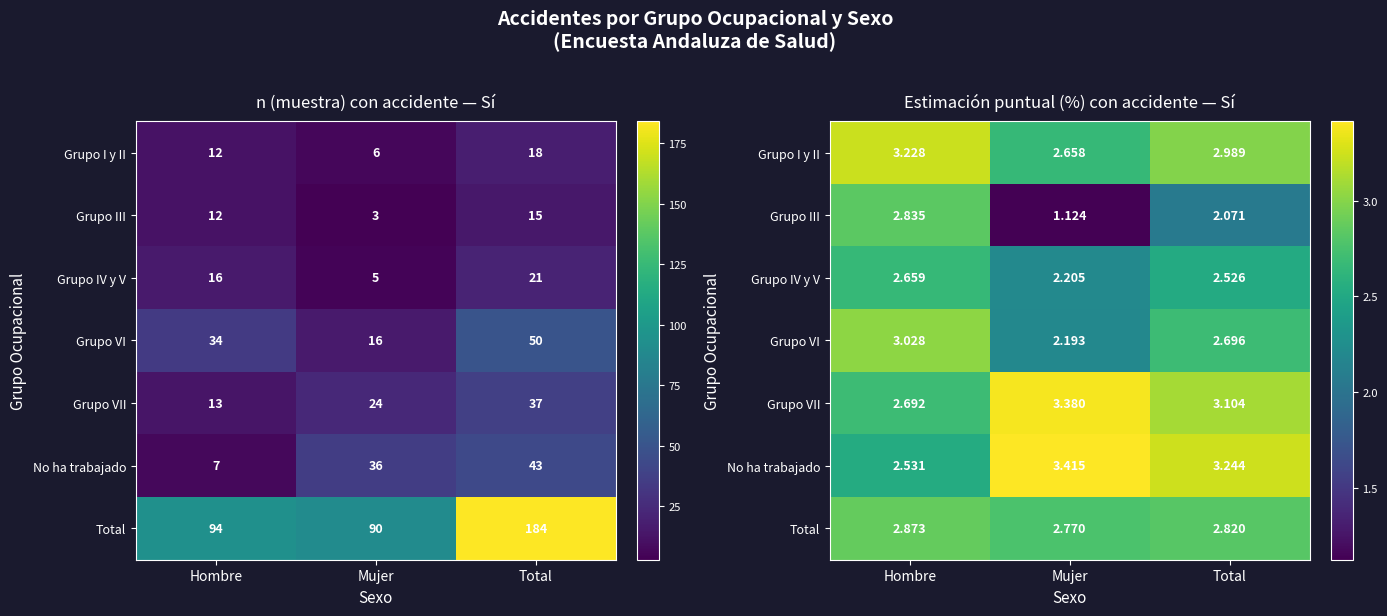

Is it true that Grupo VI equals 0.7 at Mujer?

False